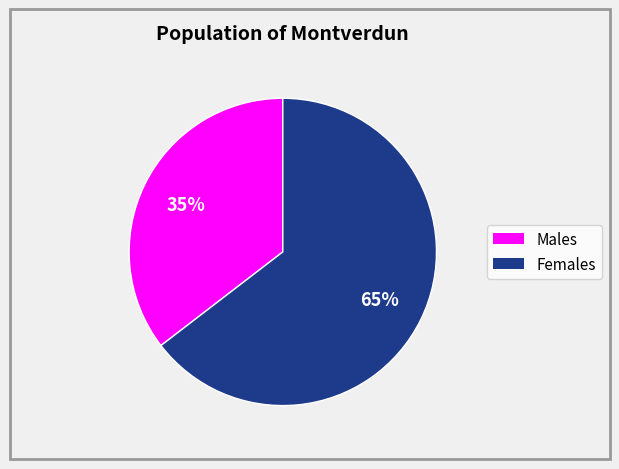

Is there a majority slice in this chart?

Yes